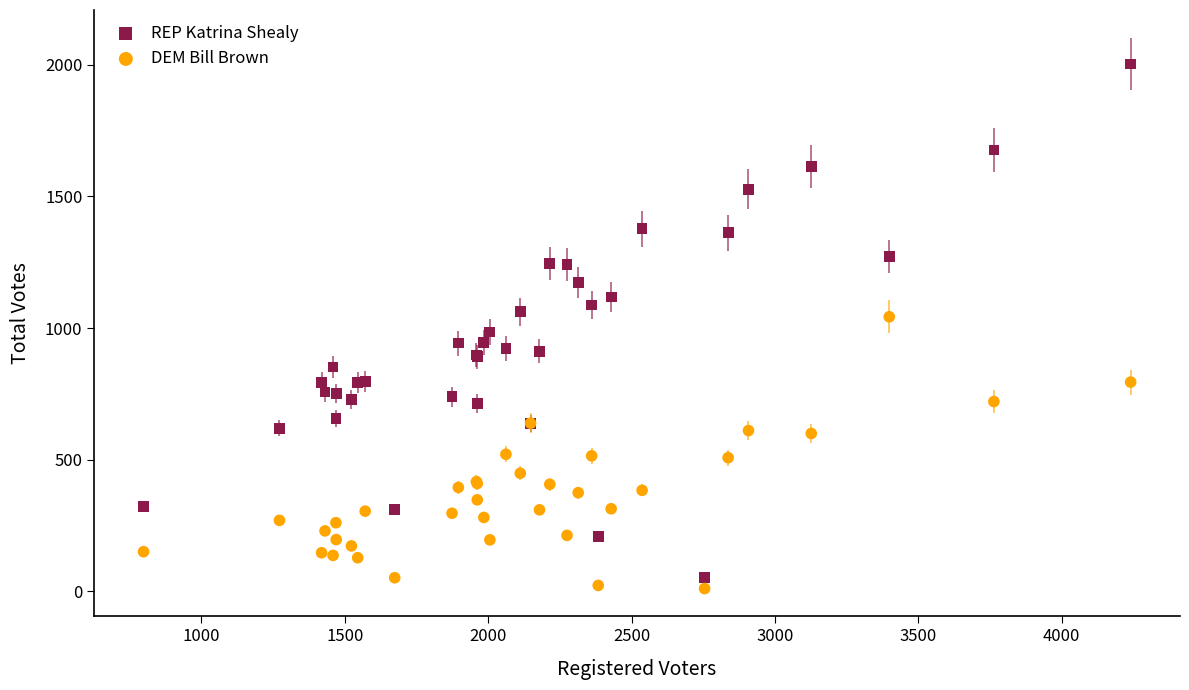

Which series has the largest Y range (max minus min)?

REP Katrina Shealy